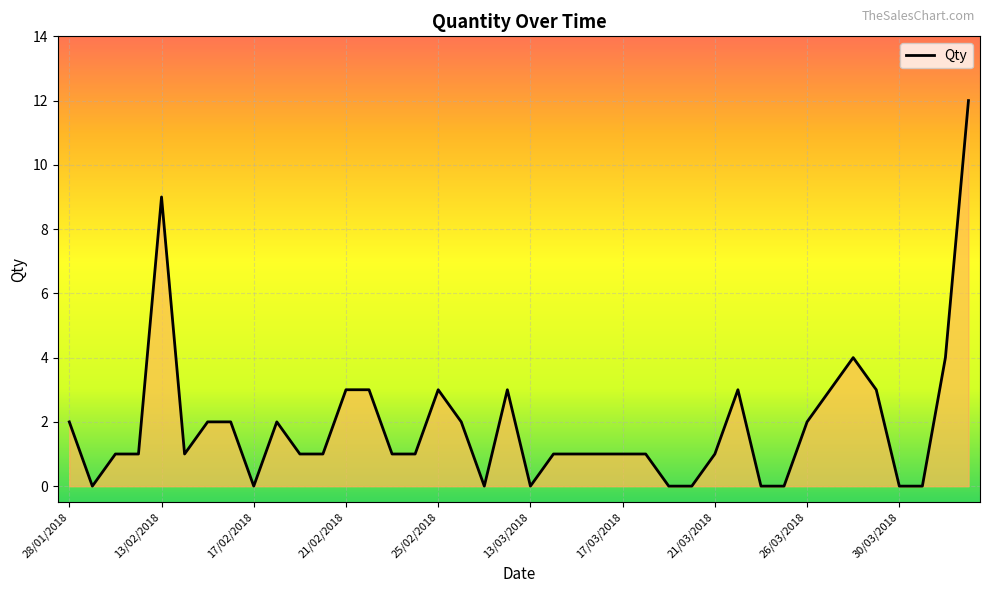

What is the sum of all values?

75